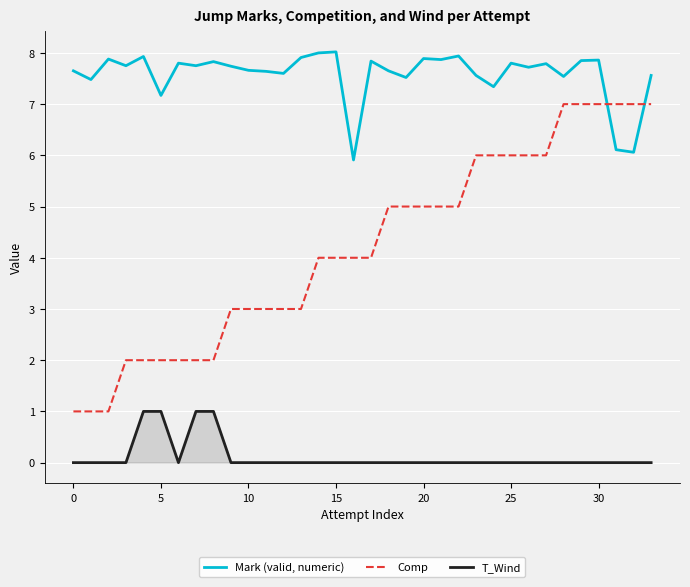

True or false: Comp and T_Wind intersect in this chart.

False